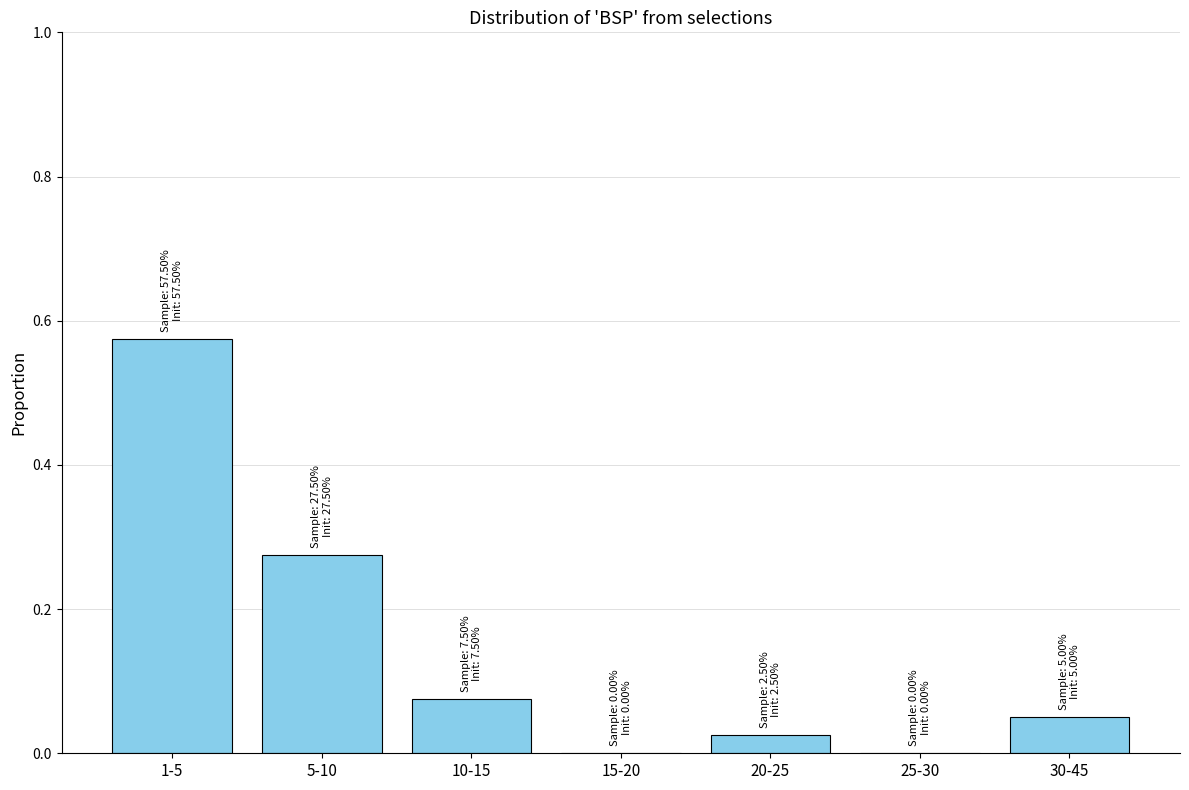

Which label corresponds to the largest value in the chart?

1-5